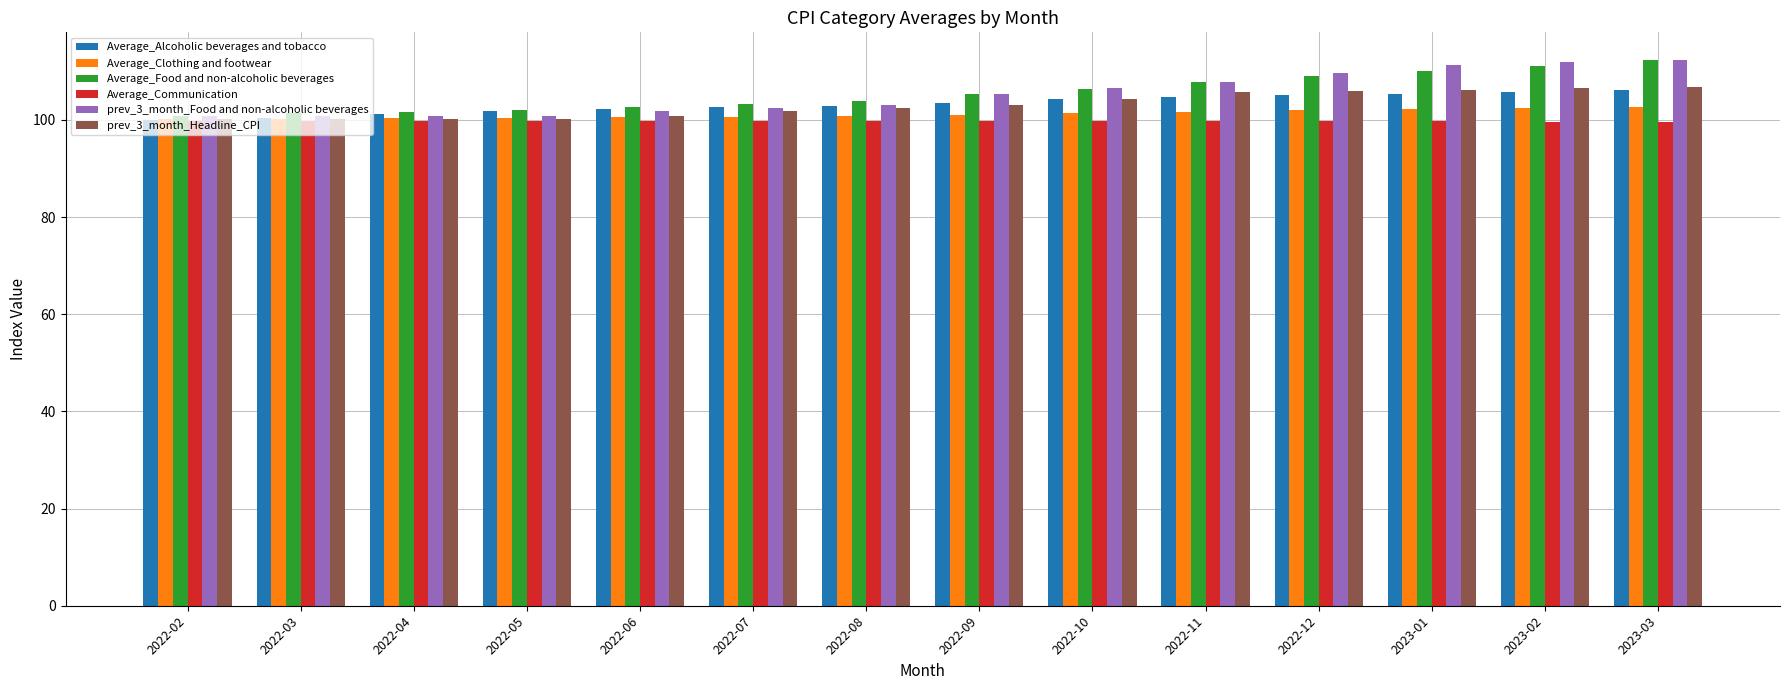

Is it true that Average_Clothing and footwear equals 155.0 at 2022-05?

False